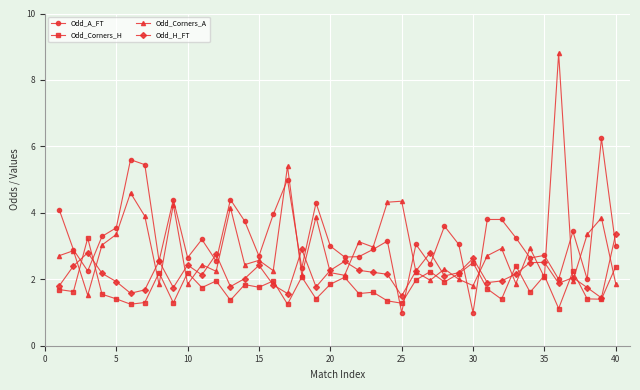

What is the difference between the maximum and minimum values in the Odd_Corners_H series?

2.1